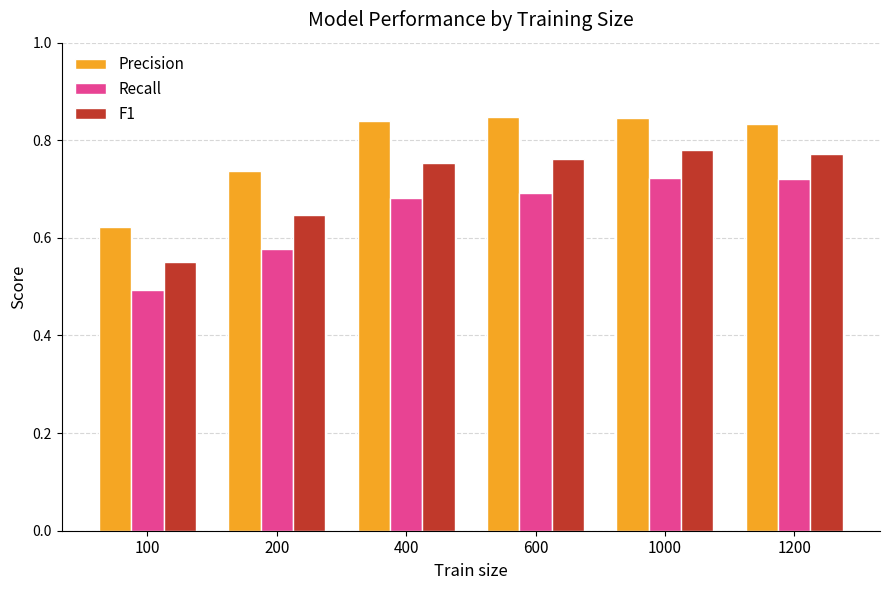

Which series has the largest total across all categories?

Precision